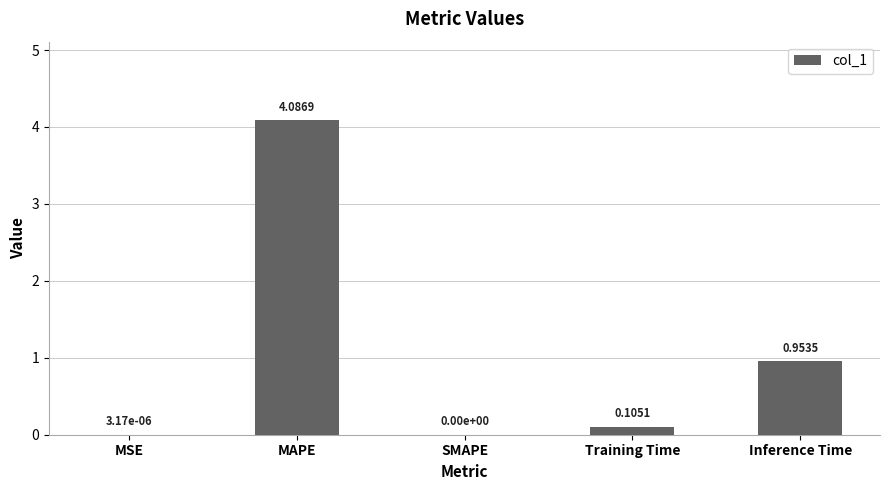

Where is the data nearest to the value 2?

Inference Time